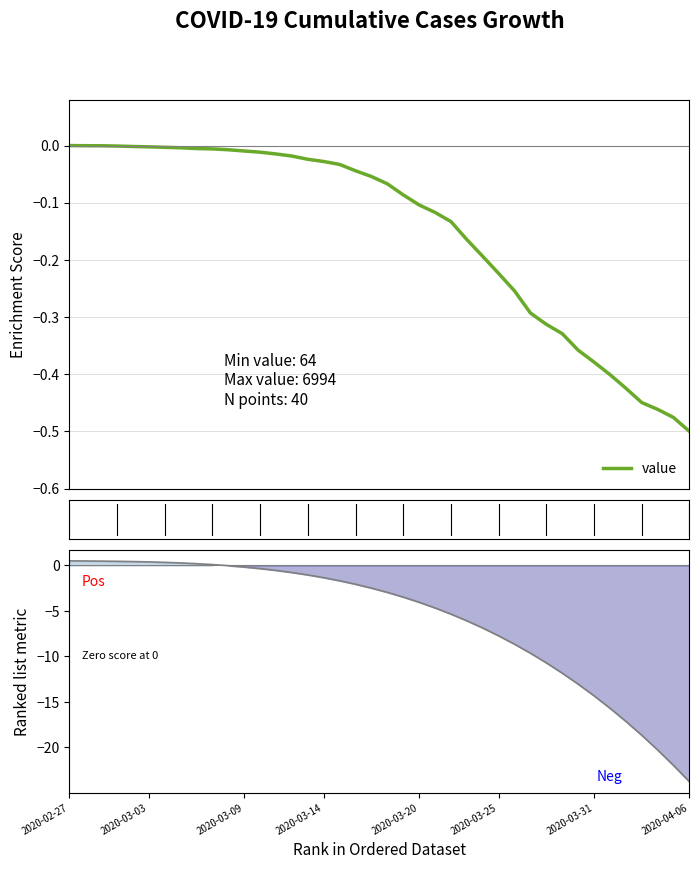

What is the value of the ranked metric point at the 30th from the left?

-9.6